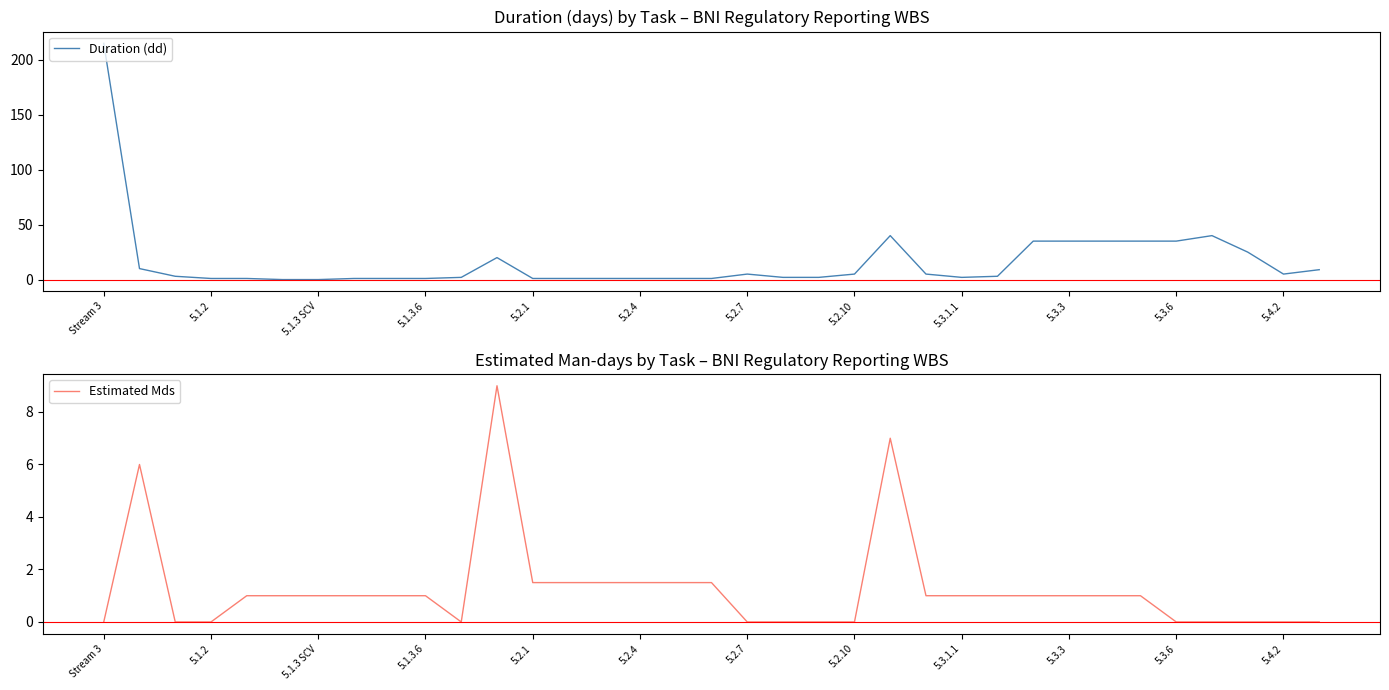

True or false: Estimated Mds has a value of 1.0 at 25.

True